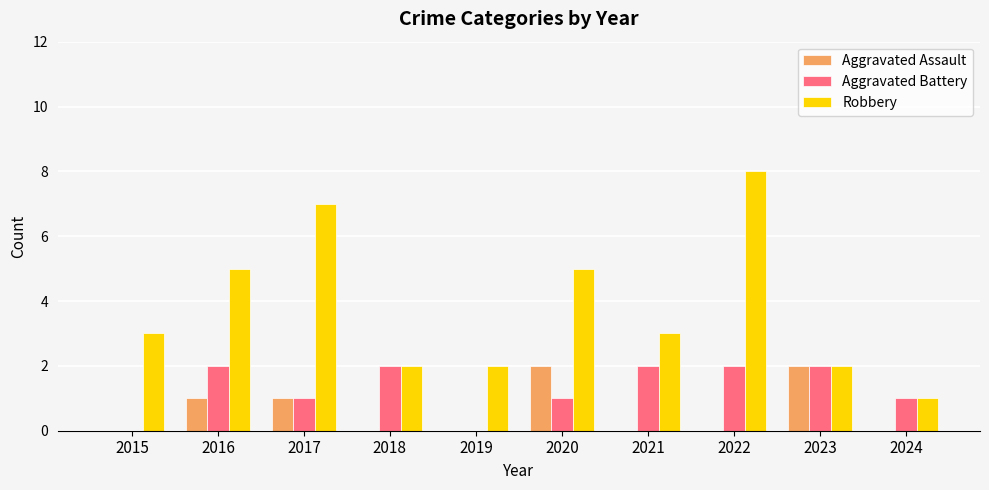

What is the sum of all Aggravated Assault values?

6